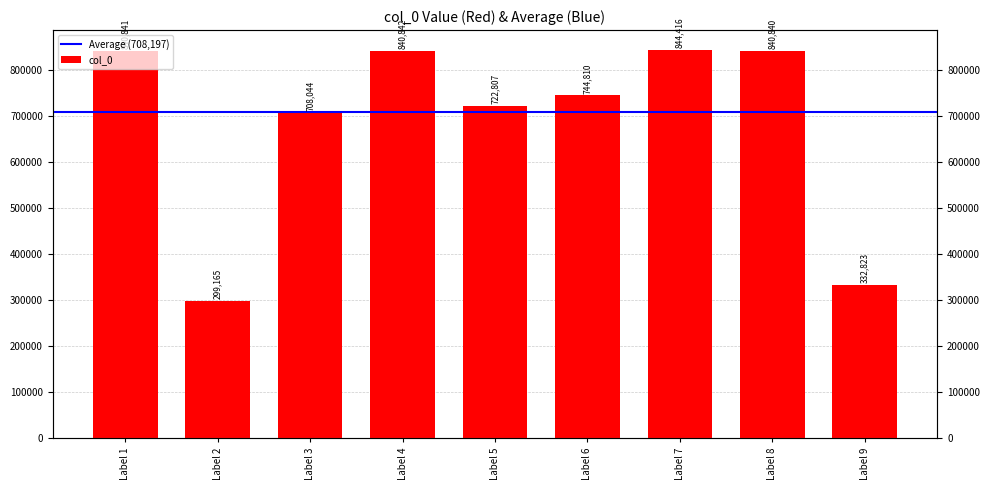

What is the maximum value shown in the chart?

844416